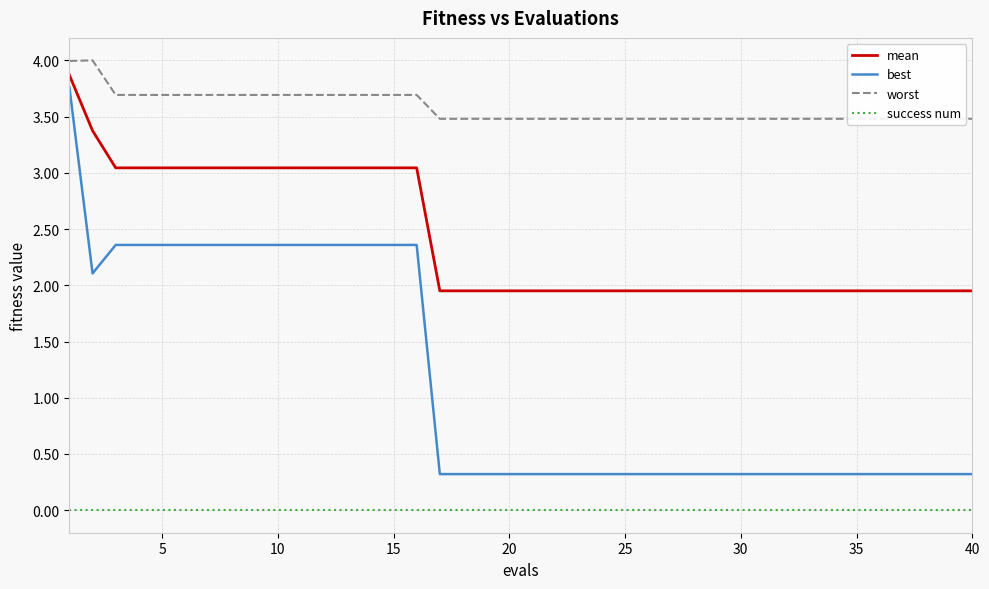

True or false: success num and best intersect in this chart.

False